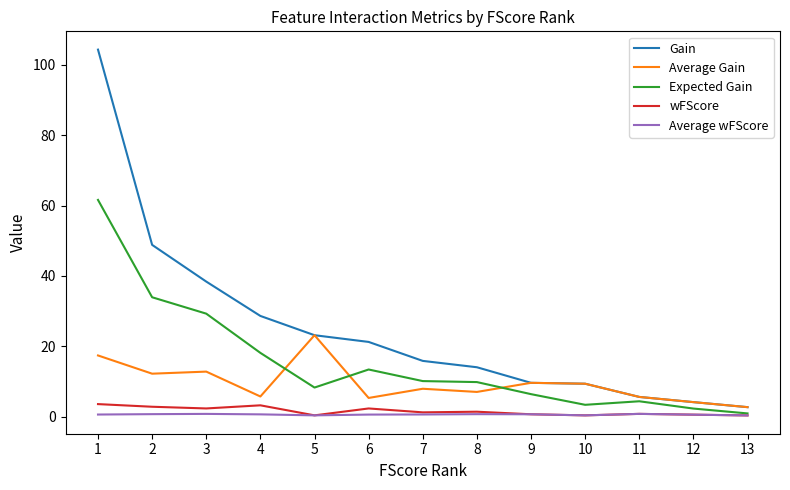

How many categories are shown in the chart?

13